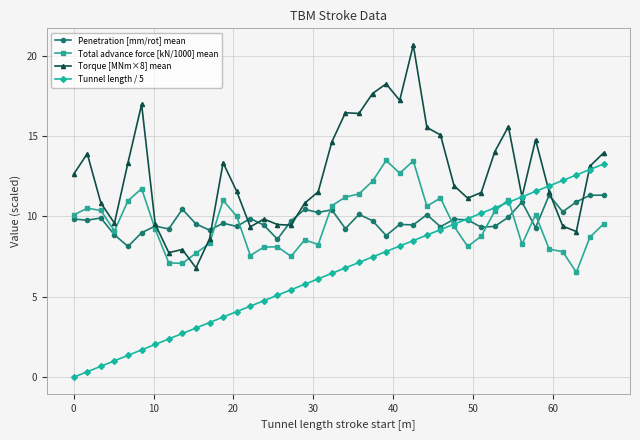

What is the greatest value displayed?

20.7